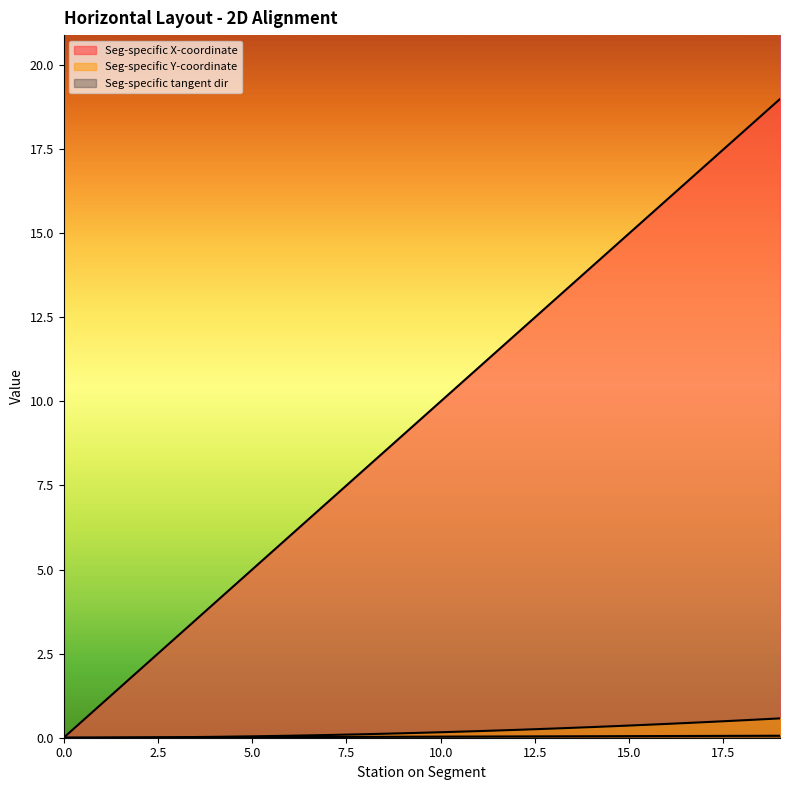

Does the chart display data point markers on the line(s)?

No